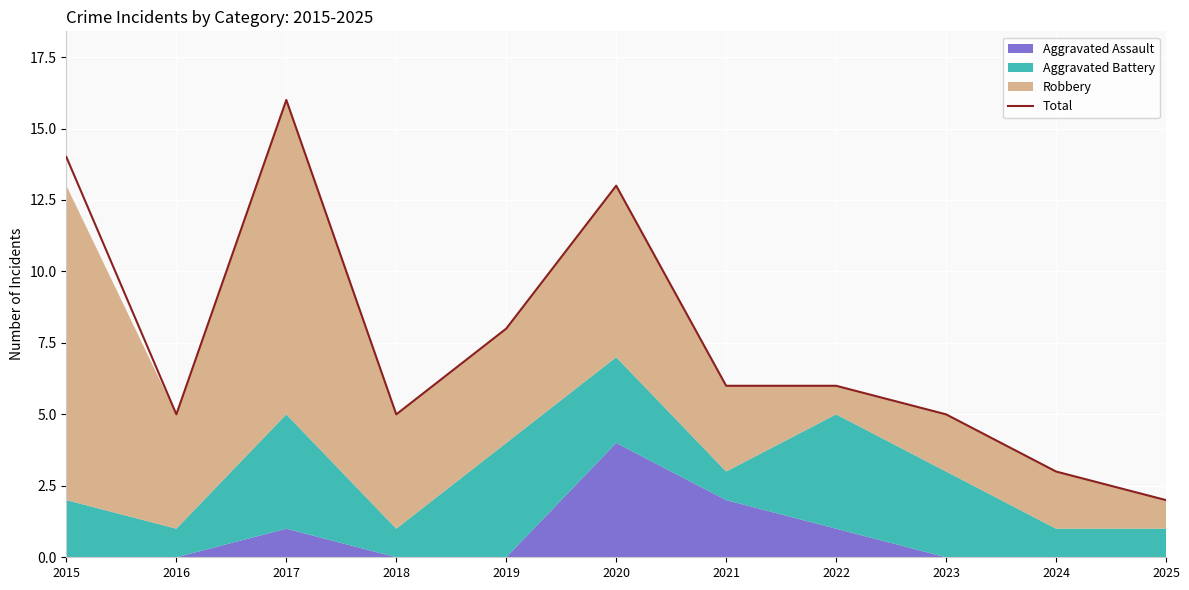

The value at 2016 is 5. True or false?

True